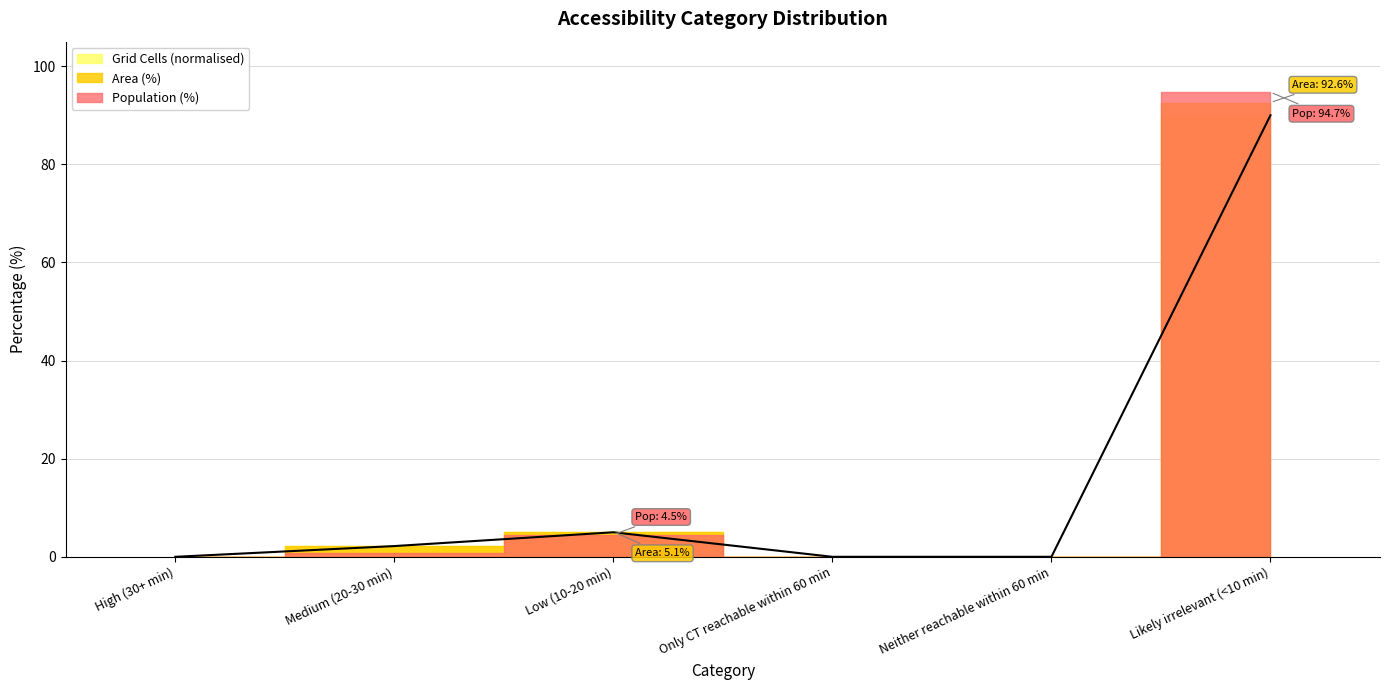

What is the label of the 2nd point from the right?

Neither reachable within 60 min